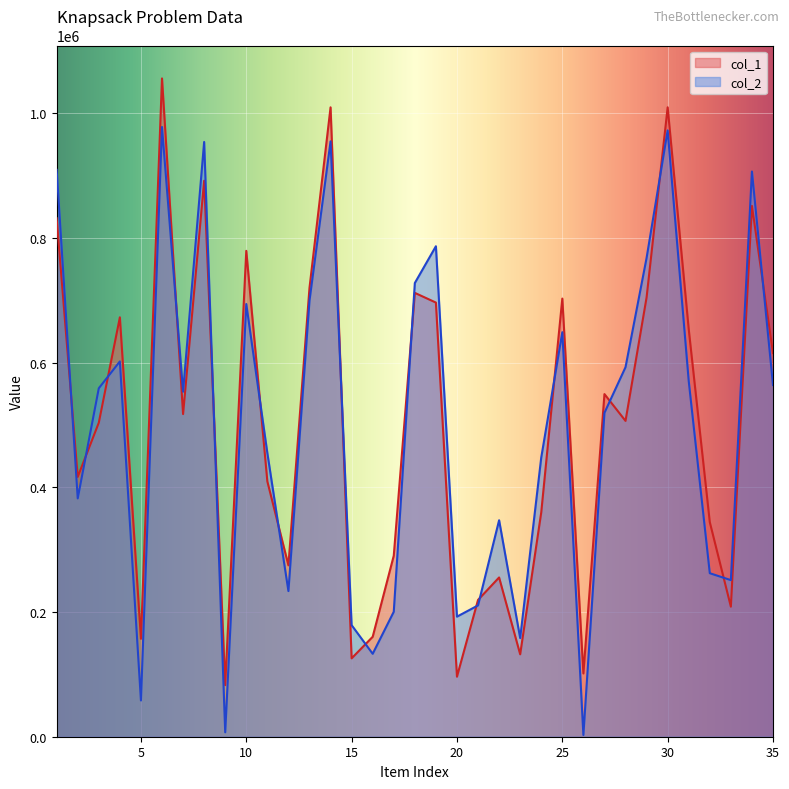

Which series has the largest range (max minus min)?

col_2